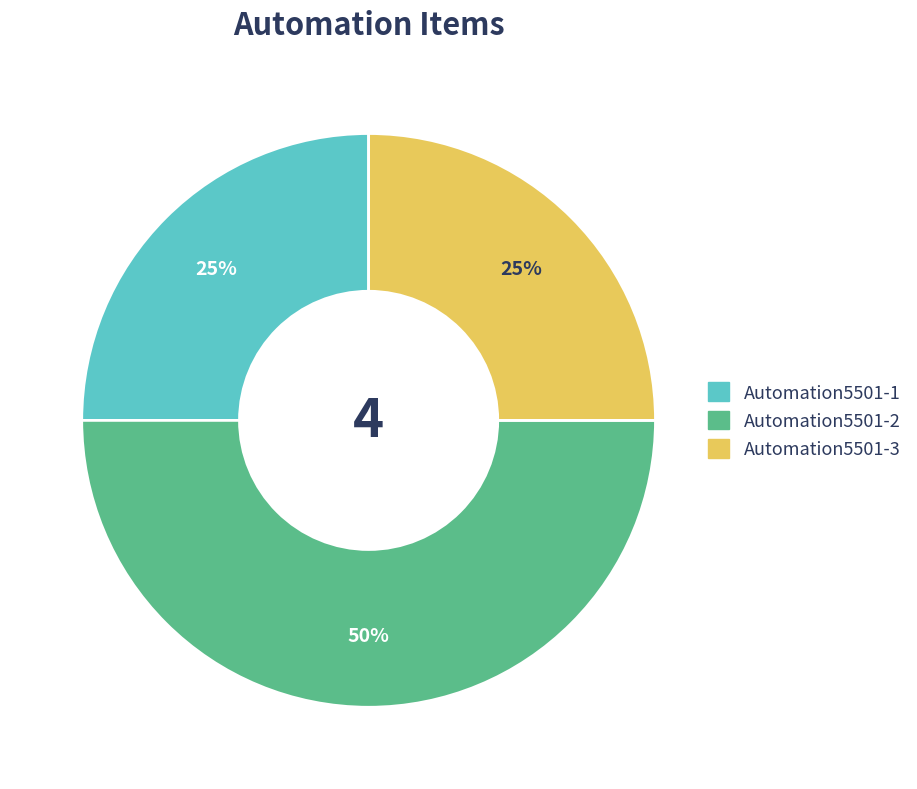

To the nearest percent, what is the difference between the Automation5501-2 and Automation5501-3 slice percentages?

25%